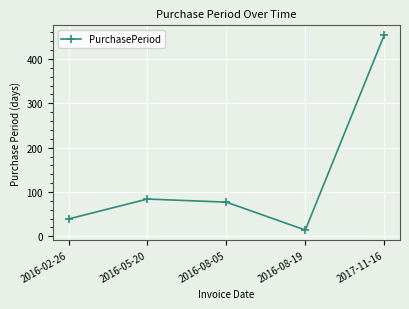

What is the smallest value displayed?

14